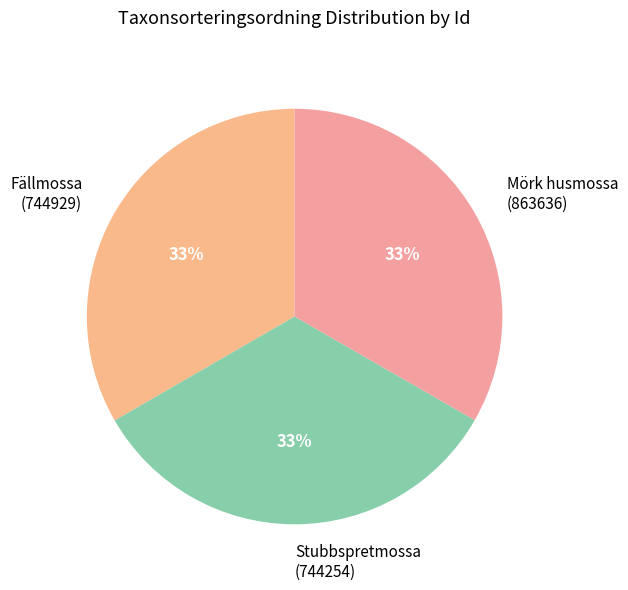

What is the ratio of the value at Mörk husmossa (863636) to the value at Stubbspretmossa (744254)?

1.0